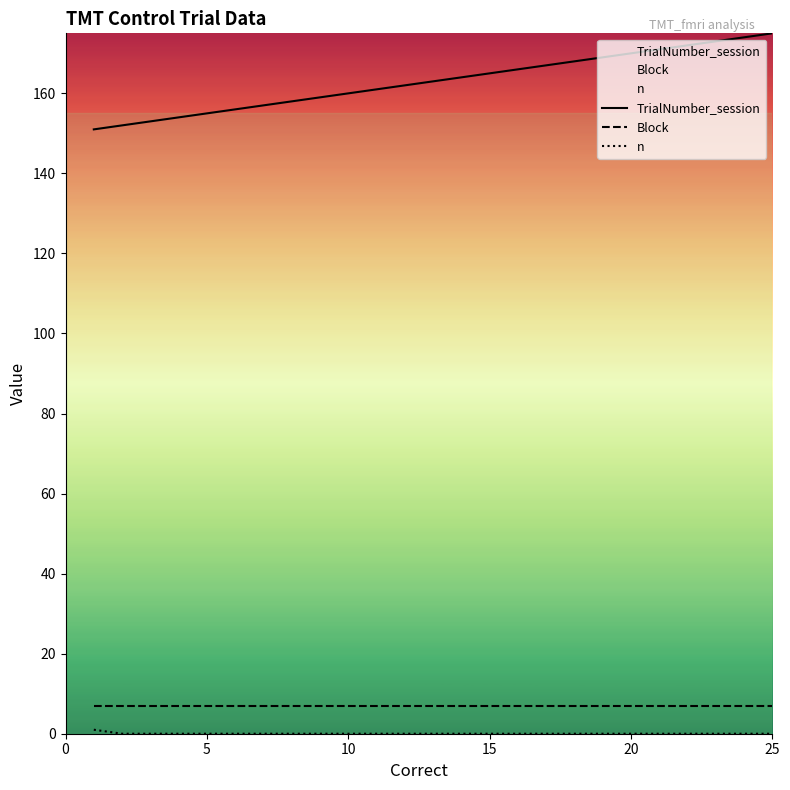

What are all the series names shown in the legend?

TrialNumber_session, Block, n